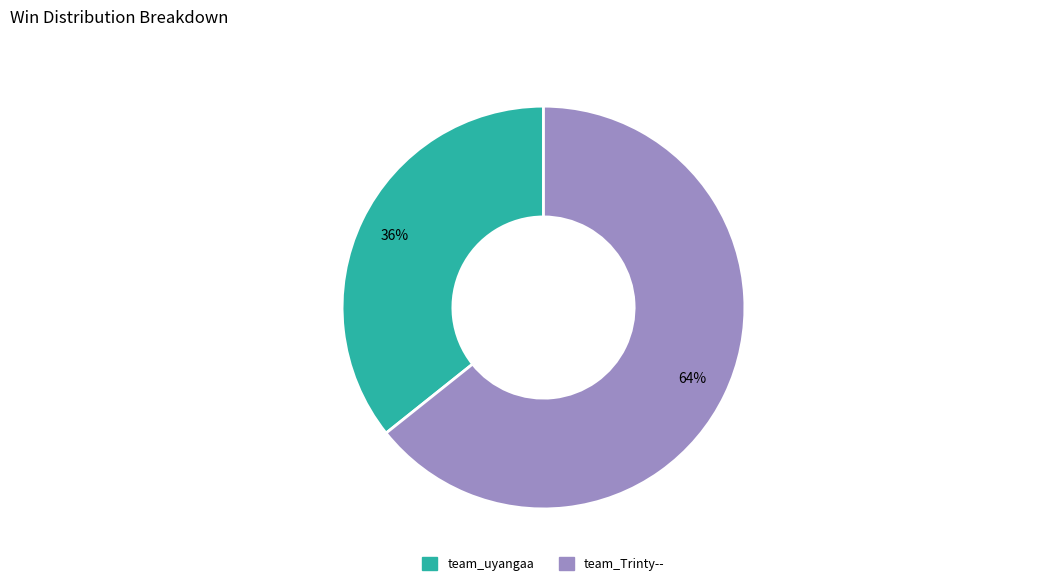

Rank the categories by value from highest to lowest.

team_Trinty--, team_uyangaa